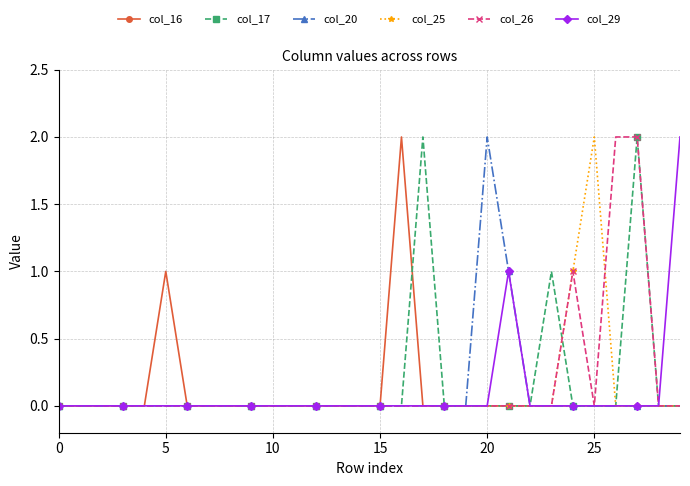

How many lines are shown in the chart?

6